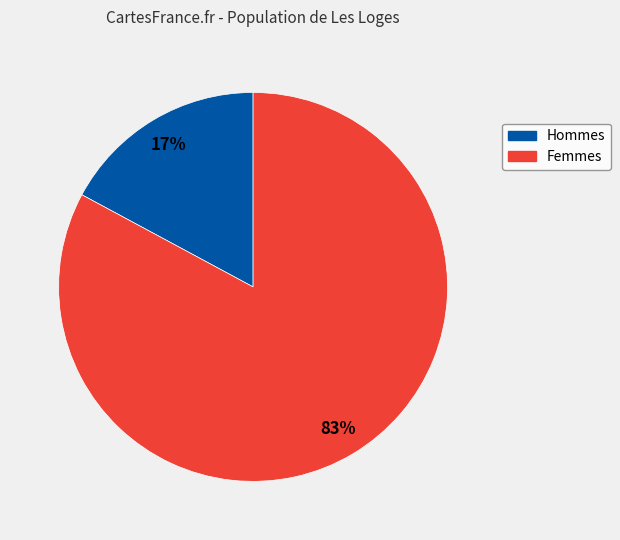

Does any single category account for the majority?

Yes